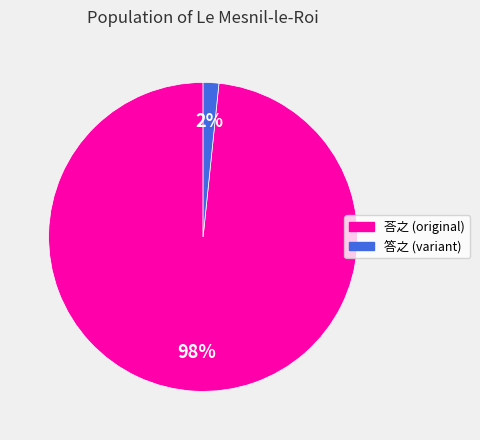

Is there any slice that represents more than half of the pie?

Yes